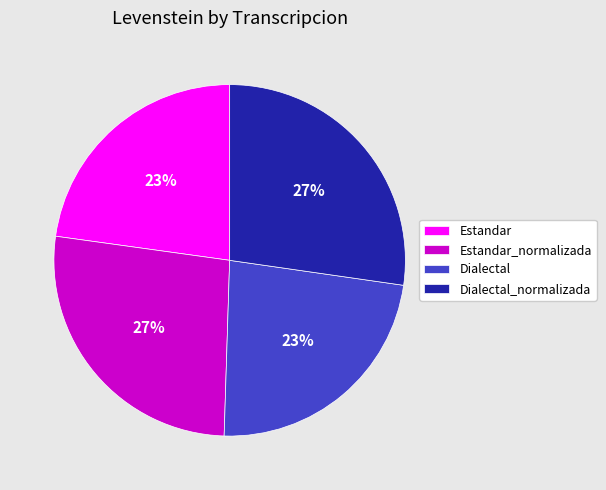

How many segments does this pie chart have?

4